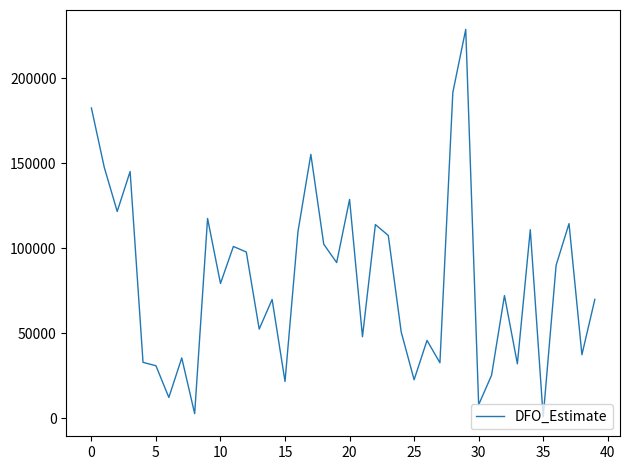

What is the greatest value displayed?

228870